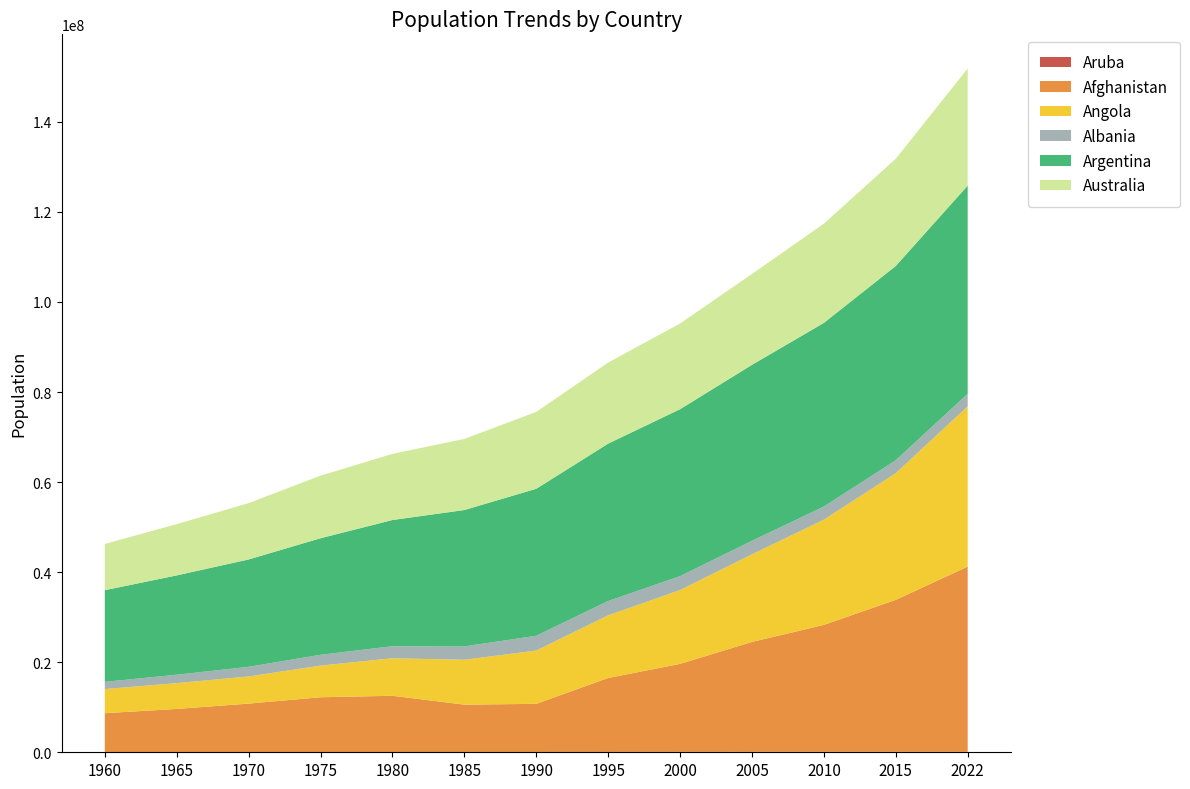

Reading left to right, what are all the values shown in this chart?

Aruba: 1960=54608	1965=58782	1970=59106	1975=60715	1980=62267	1985=64478	1990=65712	1995=77050	2000=89101	2005=94483	2010=100341	2015=104257	2022=106445
Afghanistan: 1960=8622466	1965=9565147	1970=10752971	1975=12157386	1980=12486631	1985=10512221	1990=10694796	1995=16418912	2000=19542982	2005=24411191	2010=28189672	2015=33753499	2022=41128771
Angola: 1960=5357195	1965=5736582	1970=6029700	1975=7032713	1980=8330047	1985=9970621	1990=11828638	1995=13912253	2000=16394062	2005=19450959	2010=23364185	2015=28127721	2022=35588987
Albania: 1960=1608800	1965=1864791	1970=2135479	1975=2404831	1980=2671997	1985=2964762	1990=3286542	1995=3187784	2000=3089027	2005=3011487	2010=2913021	2015=2880703	2022=2777689
Argentina: 1960=20349744	1965=22053661	1970=23842803	1975=25875558	1980=28024803	1985=30287112	1990=32637657	1995=34946110	2000=37070774	2005=39070501	2010=40788453	2015=43131966	2022=46234830
Australia: 1960=10276477	1965=11388000	1970=12507000	1975=13893000	1980=14692000	1985=15788312	1990=17065128	1995=18004882	2000=19028802	2005=20176844	2010=22031750	2015=23815995	2022=26005540